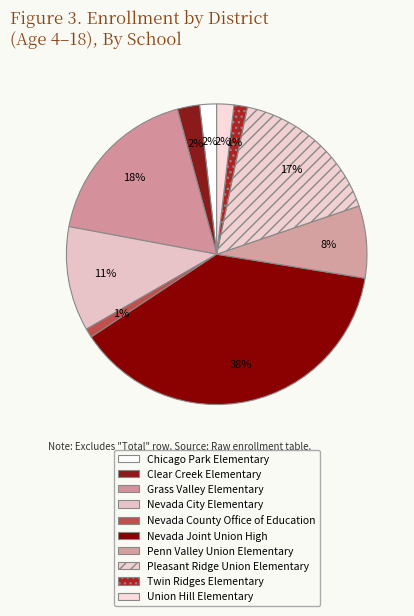

The Nevada County Office of Education slice represents 11% of the pie. True or false?

False